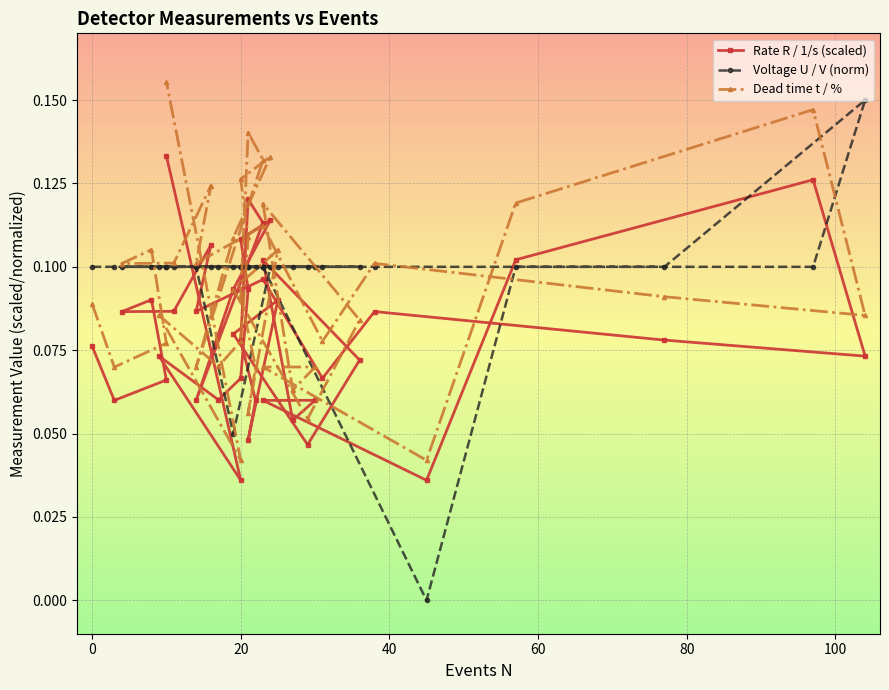

True or false: Rate R / 1/s (scaled) and Voltage U / V (norm) cross at least once.

True